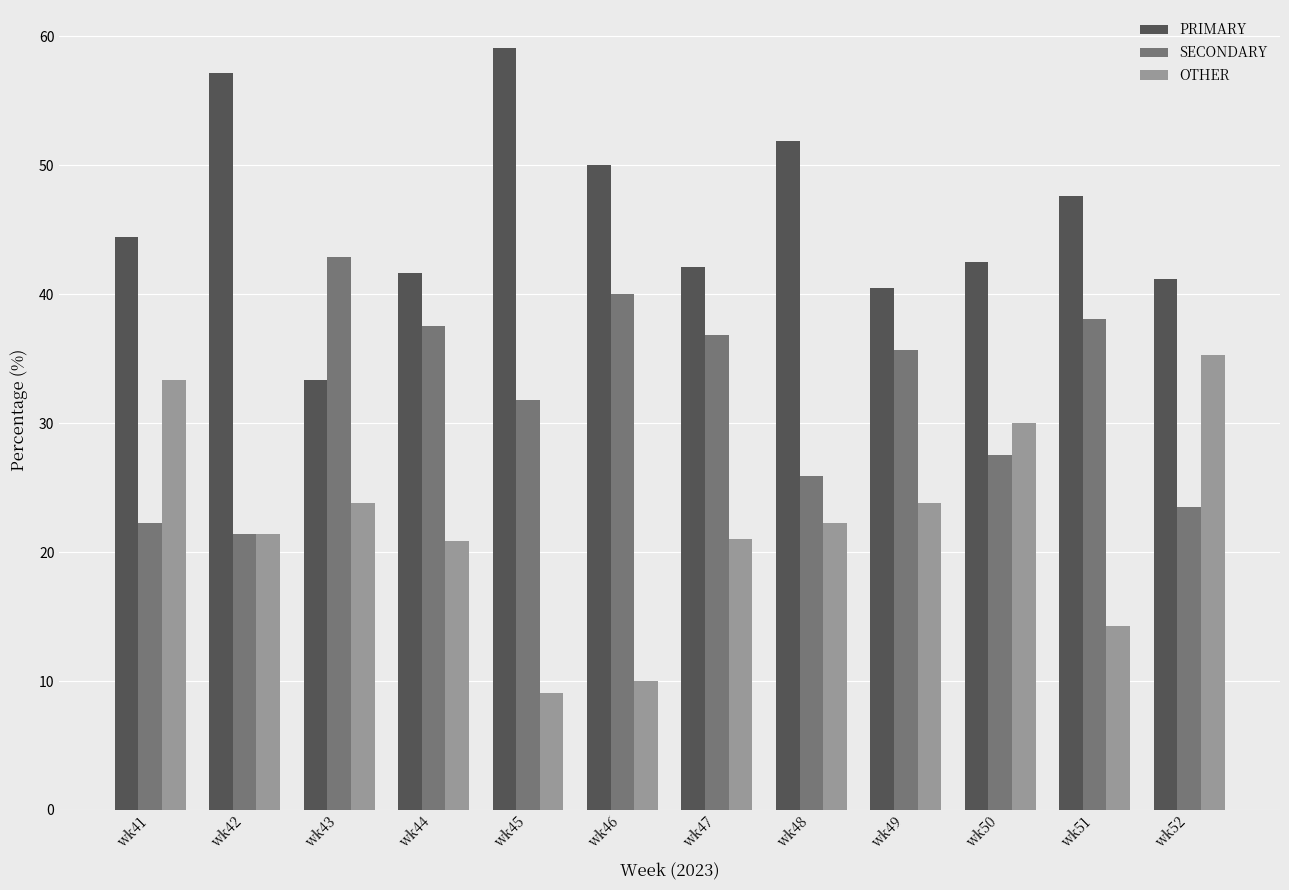

What is the difference between the maximum and minimum values in the OTHER series?

26.2